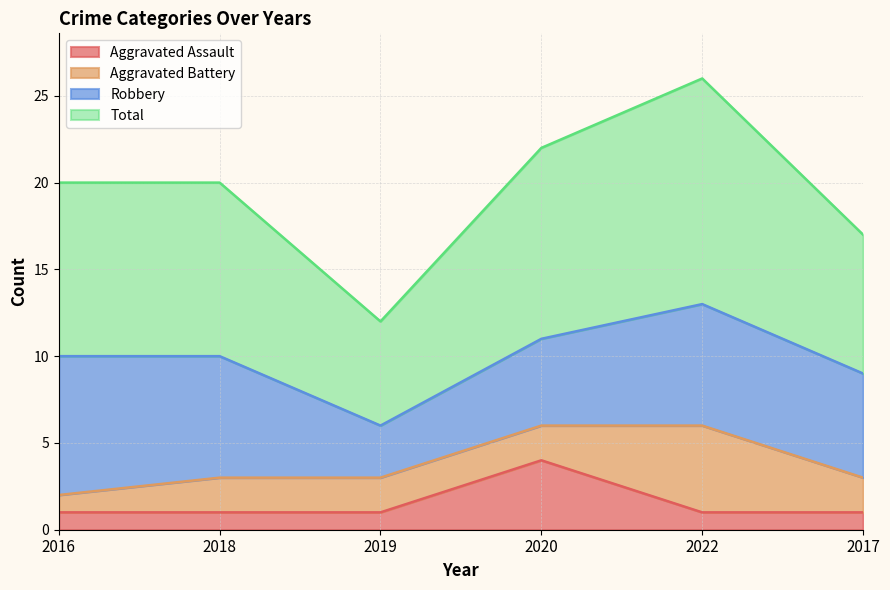

Count the Aggravated Assault values in the range 1 to 2.

5